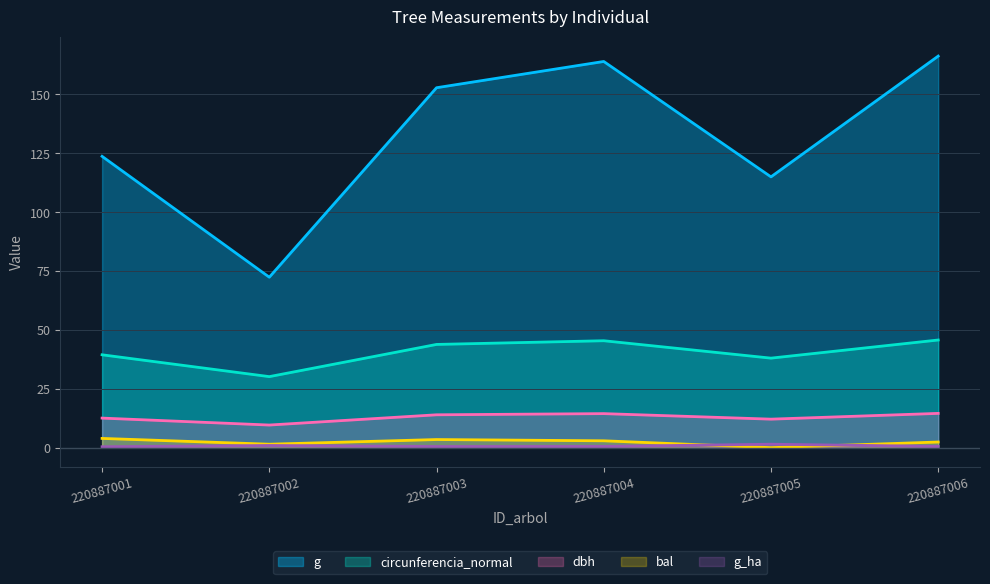

What is the difference between the maximum and second lowest values in the dbh series?

2.5